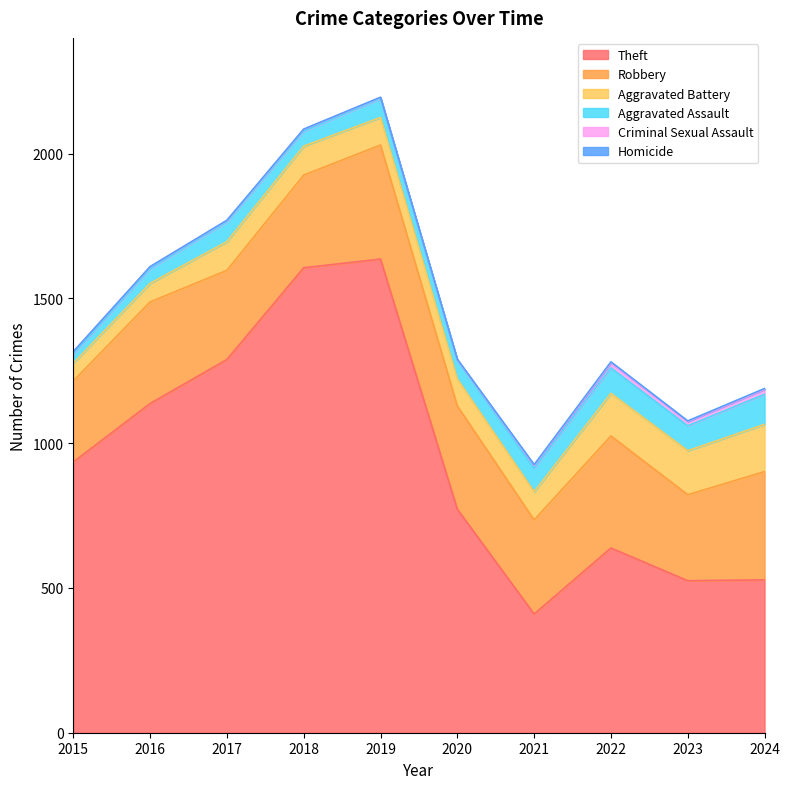

How many lines are shown in the chart?

6